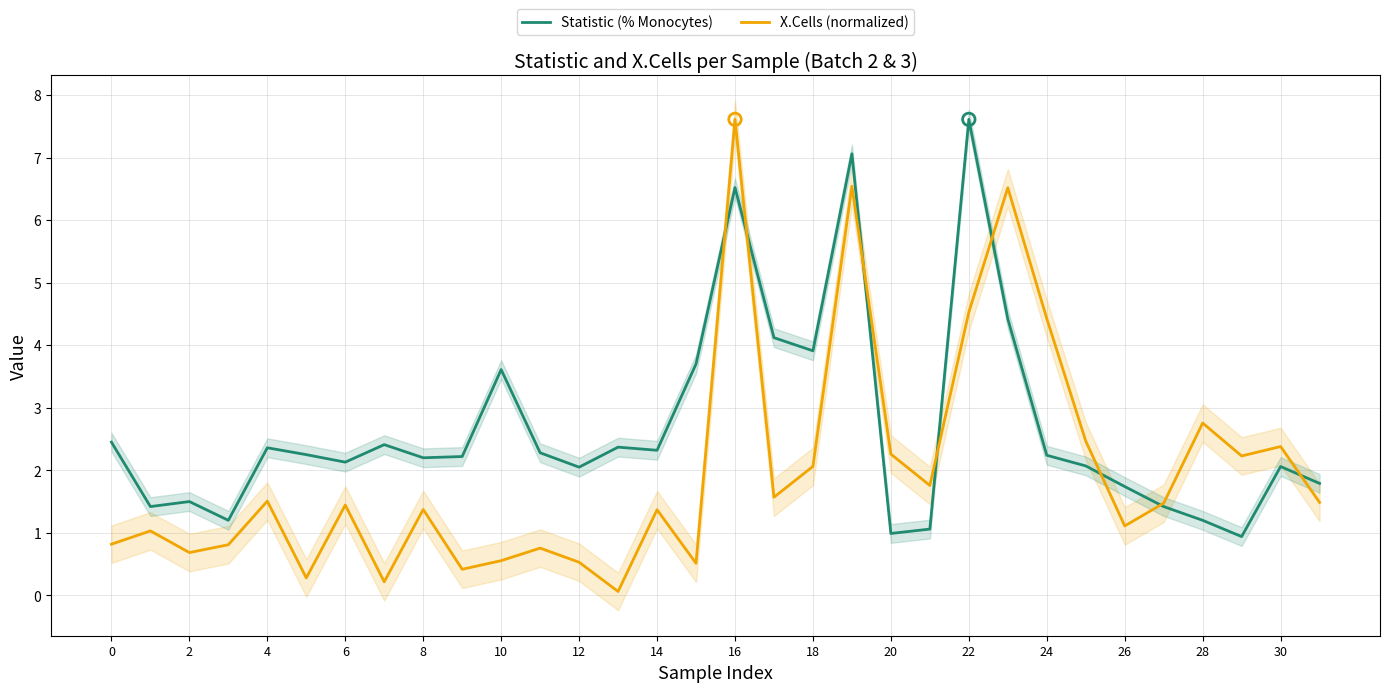

Which category has the highest value in the Statistic (% Monocytes) series?

22